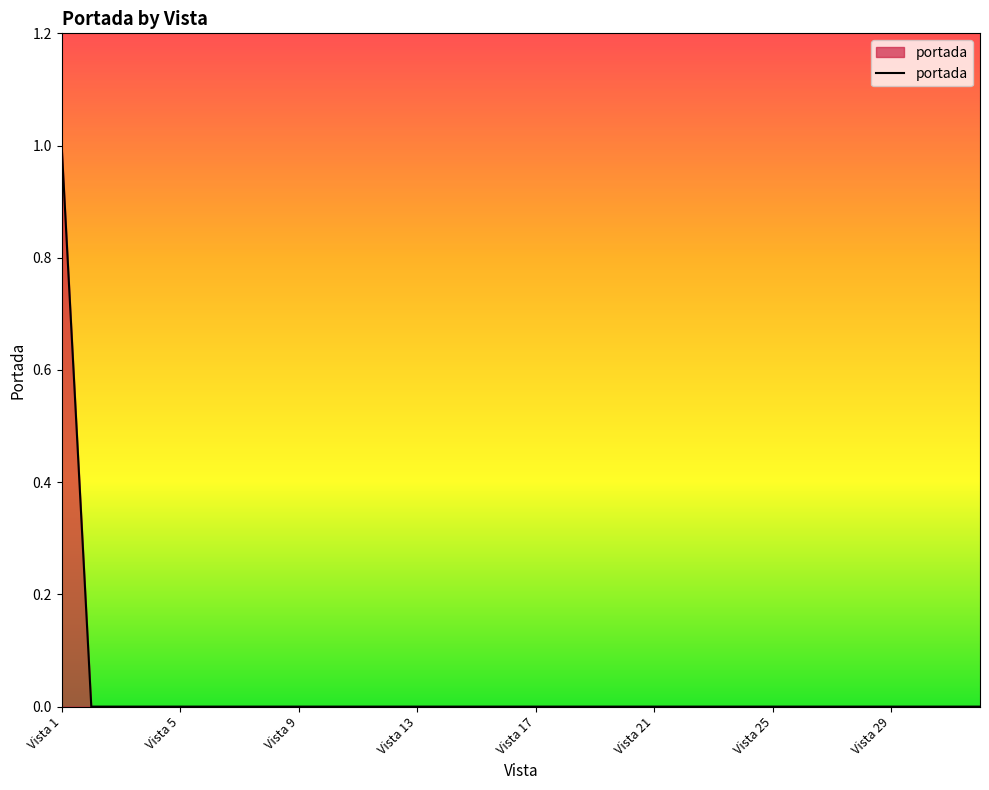

Does the chart have visible grid lines?

No